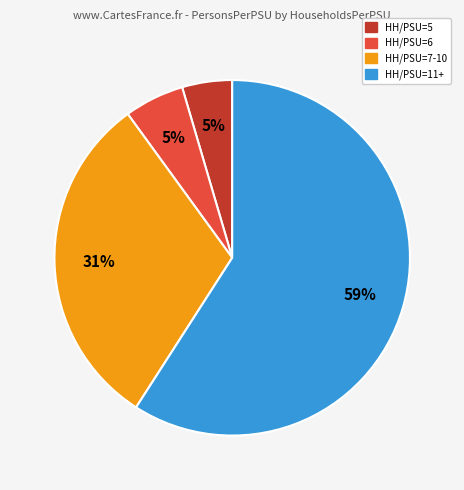

Is there a majority slice in this chart?

Yes